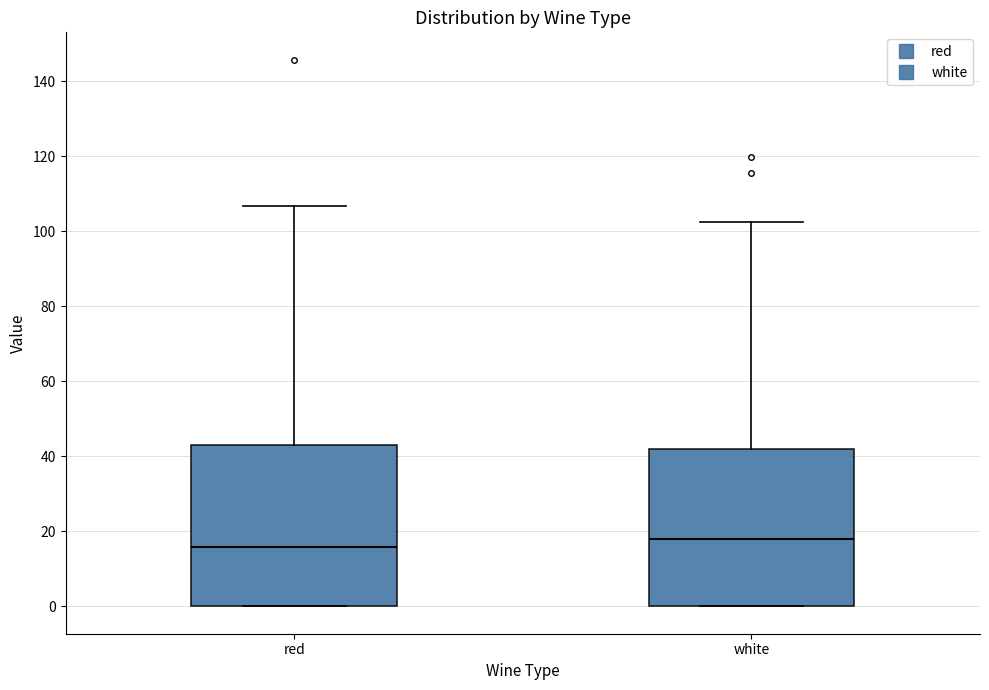

Reading left to right, transcribe this box plot: for each box, give where its median line is, the range the box spans, and where its two whiskers end, as read against the y-axis. The values are not printed on the chart, so give them approximately, as read against the axis.

red: median 16, box 0 to 42, whiskers 0 to 106
white: median 18, box 0 to 42, whiskers 0 to 102